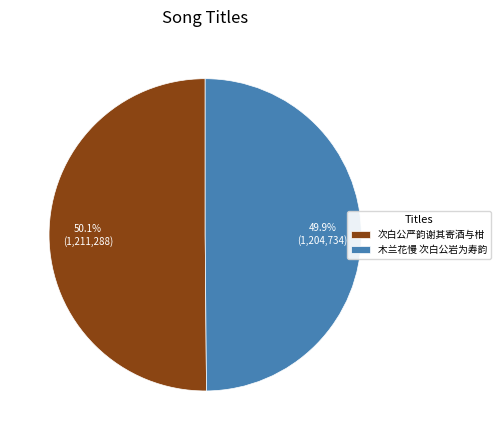

Count the number of slices in the pie.

2